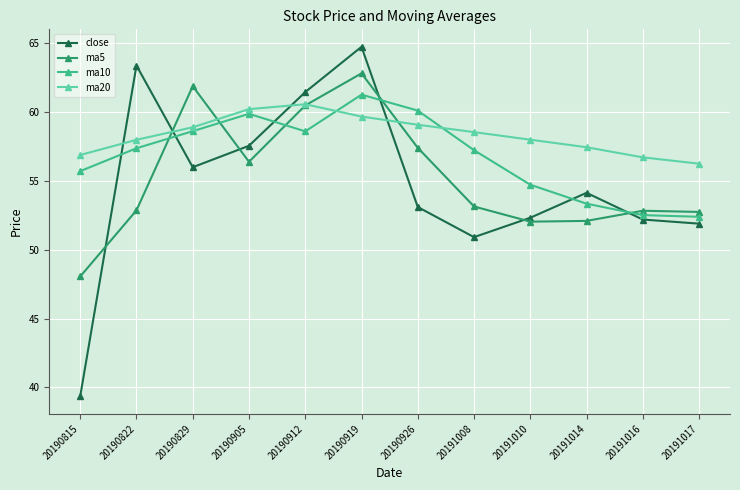

The value of close at 20191014 is 30.3. True or false?

False